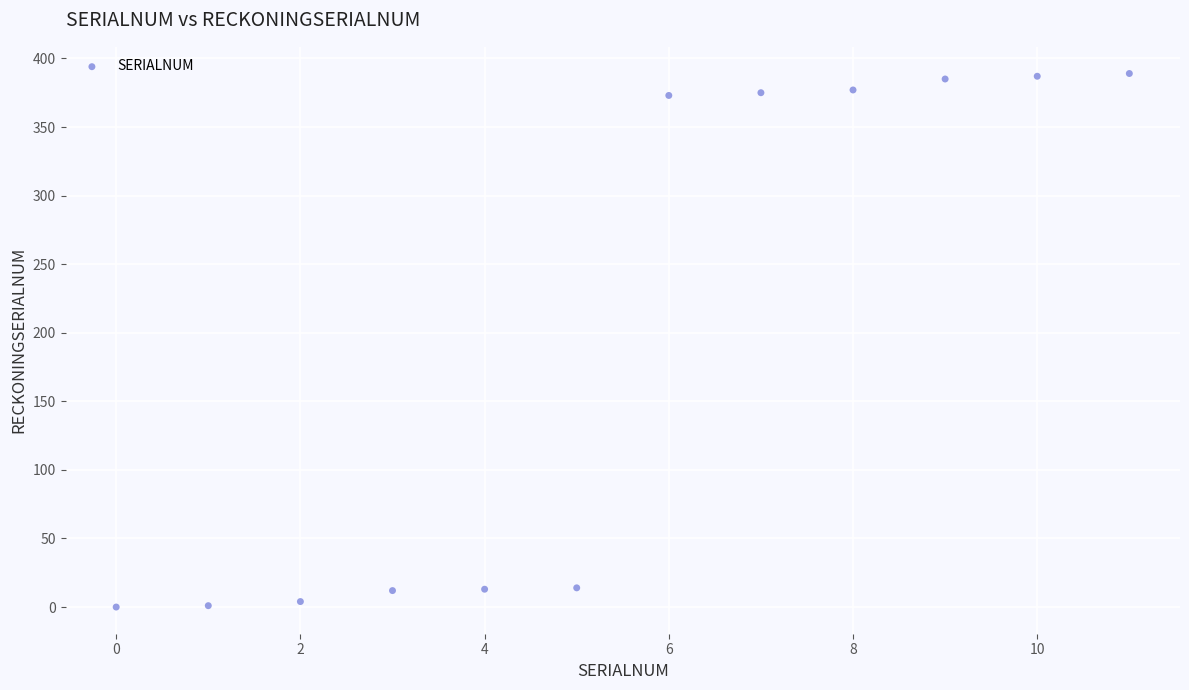

What is the average Y value?

194